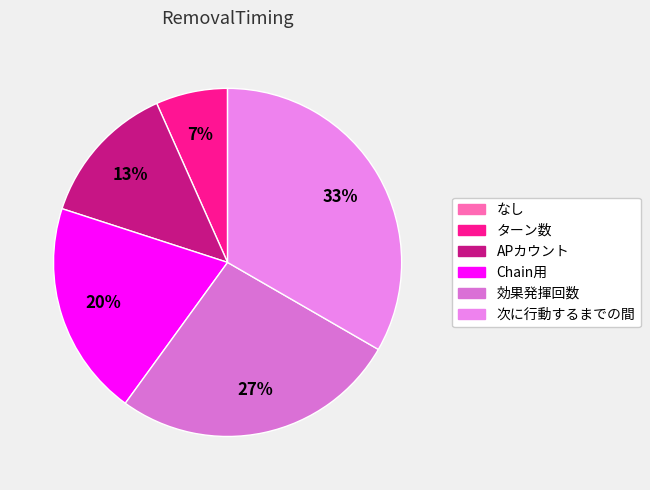

Rank the categories by value from lowest to highest.

なし, ターン数, APカウント, Chain用, 効果発揮回数, 次に行動するまでの間